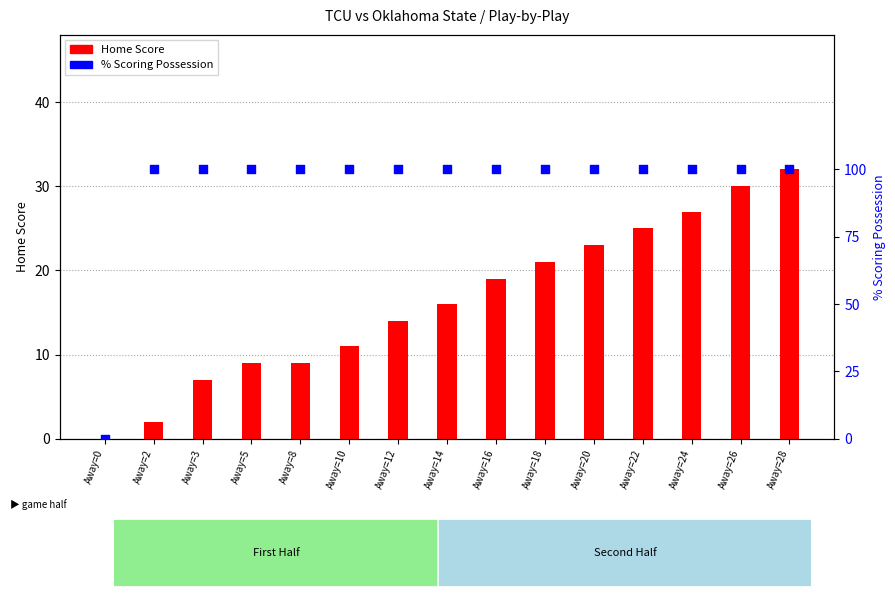

Which series has the largest total across all categories?

% Scoring Possession